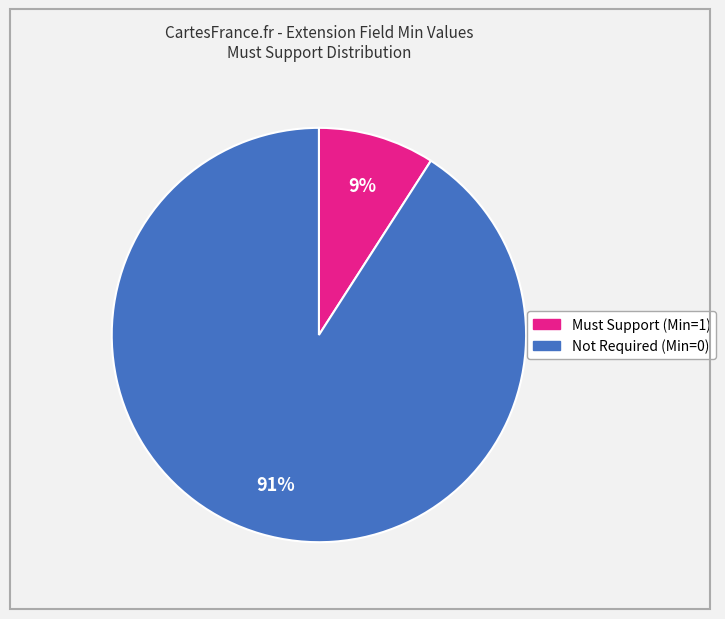

Is there any slice that represents more than half of the pie?

Yes